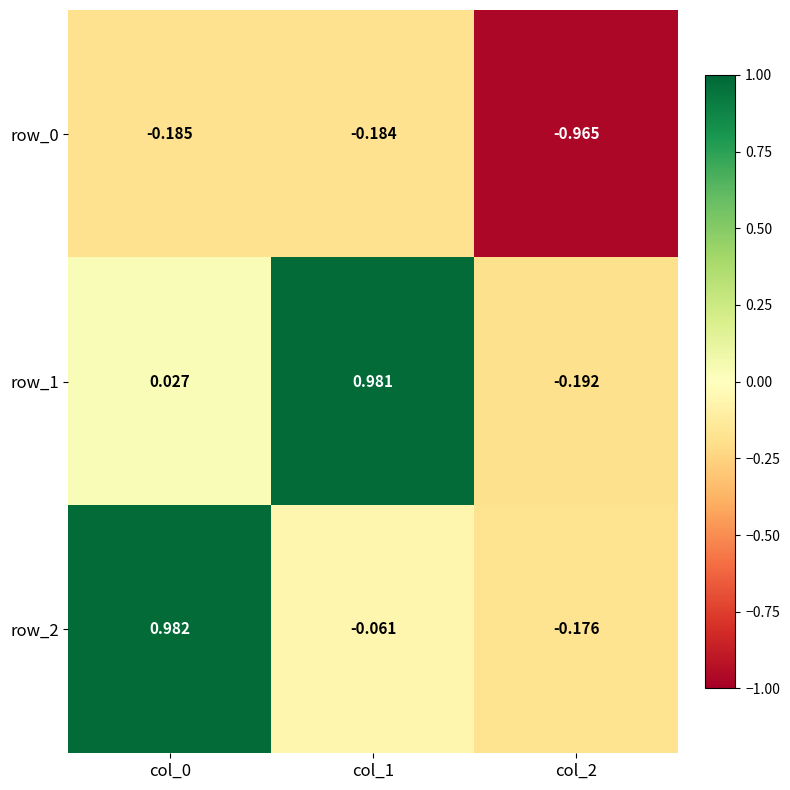

How many data points in row_1 are above 0?

2